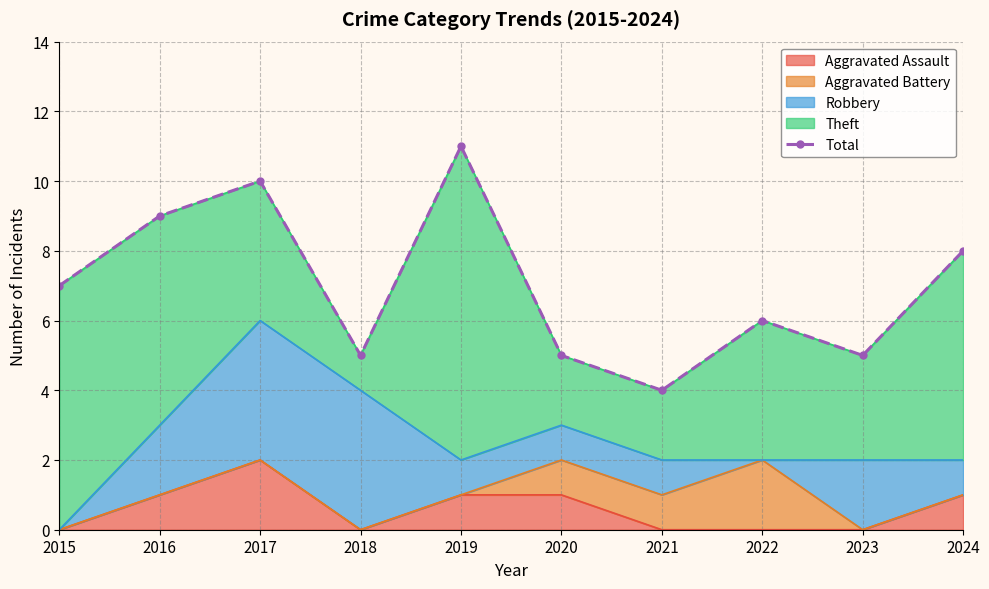

Reading left to right, extract all data points from this chart.

2015=7	2016=9	2017=10	2018=5	2019=11	2020=5	2021=4	2022=6	2023=5	2024=8